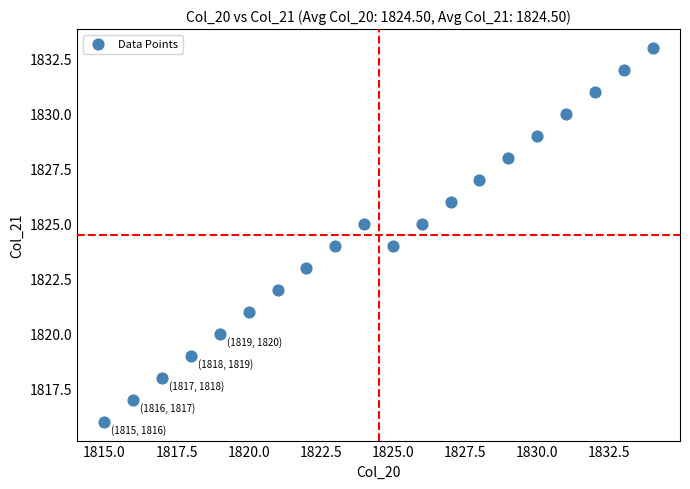

What is the range of Y values (max minus min)?

17.0